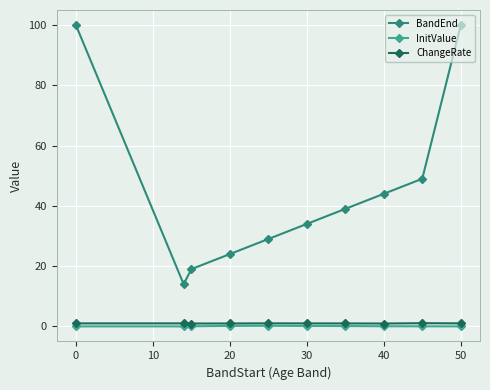

Which series has the largest total across all categories?

BandEnd